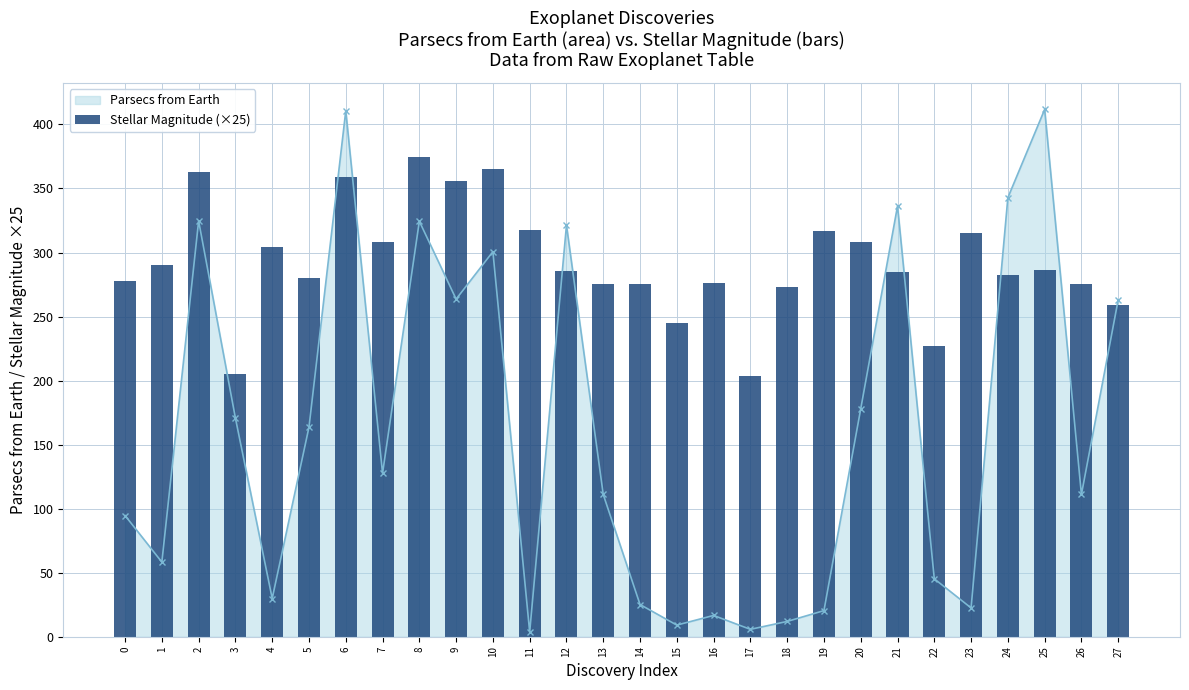

At which label is the value closest to 289?

1